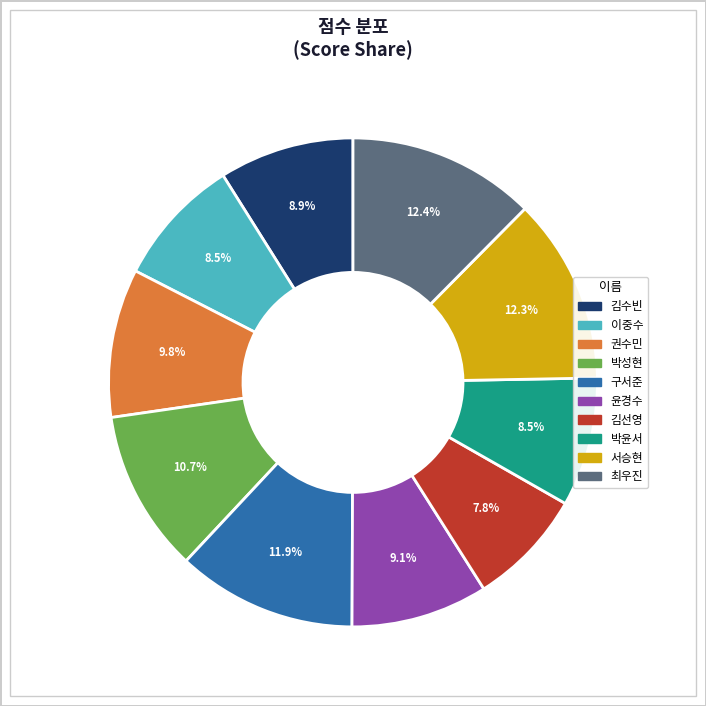

Does 박윤서 account for over 50% of the chart?

No